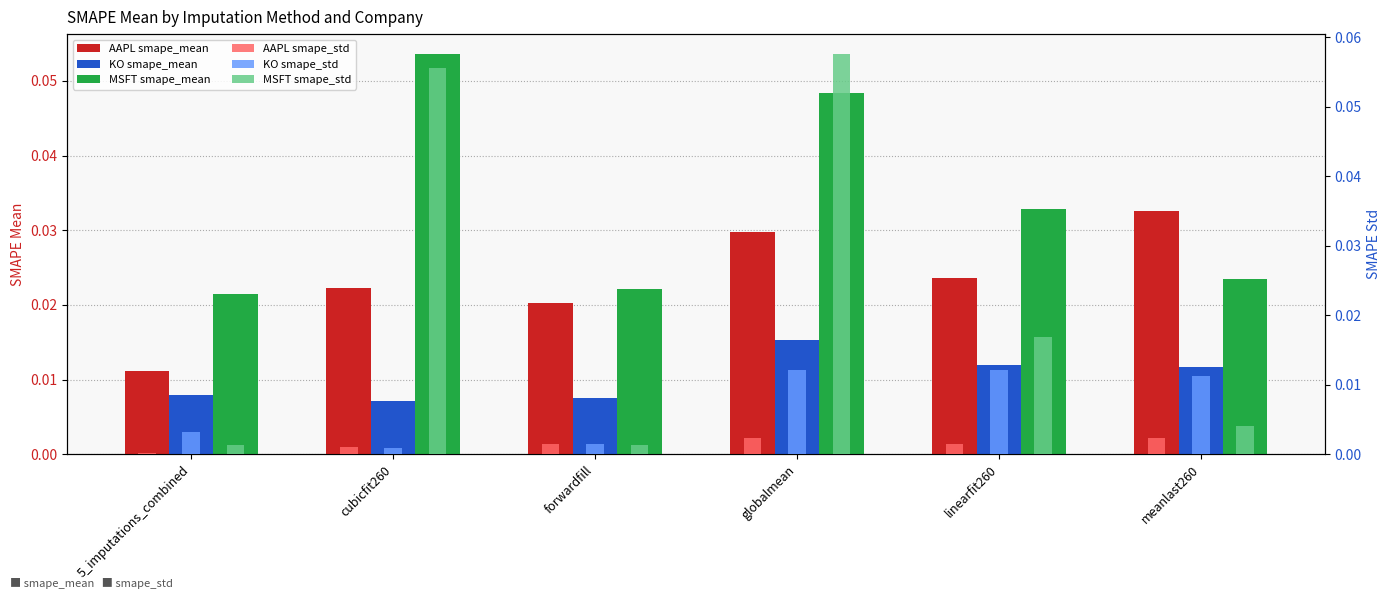

The value of KO smape_std at globalmean is 0.0. True or false?

False